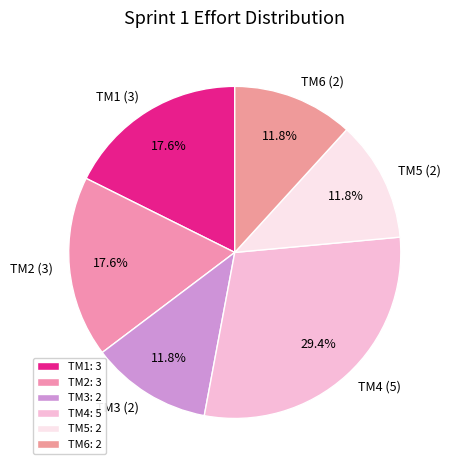

What is the ratio of the value at TM4 to the value at TM3?

2.5